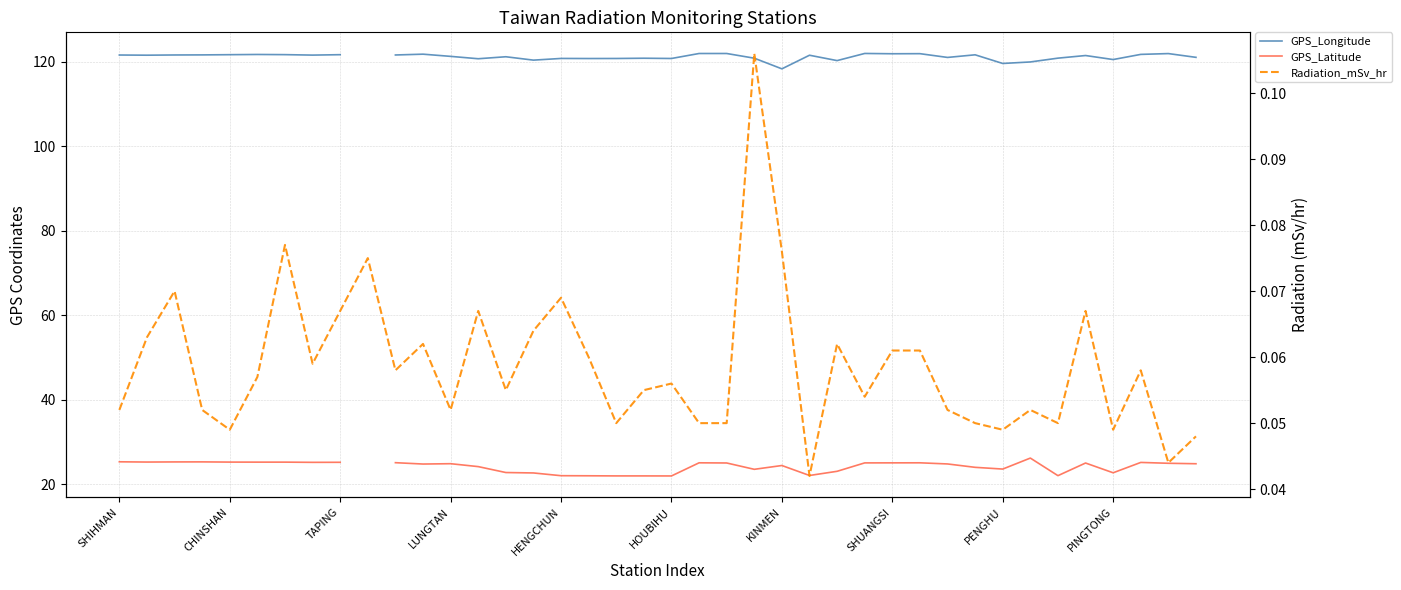

Is it true that GPS_Longitude equals 28.4 at 34?

False